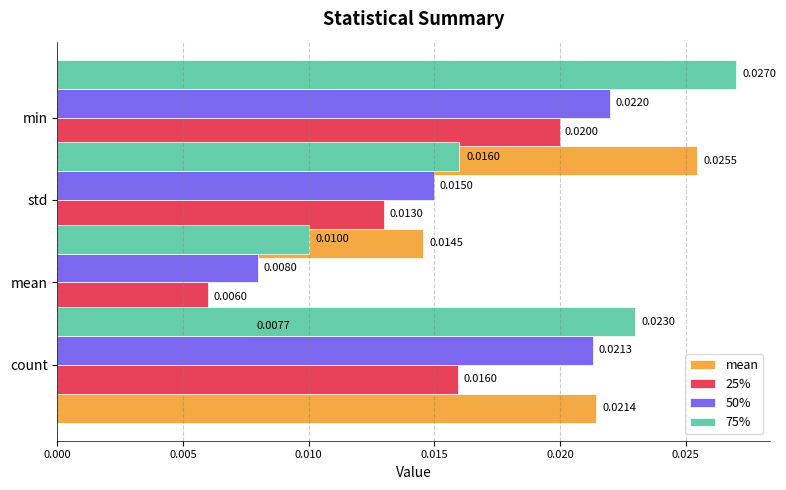

How many bars are there in total?

16